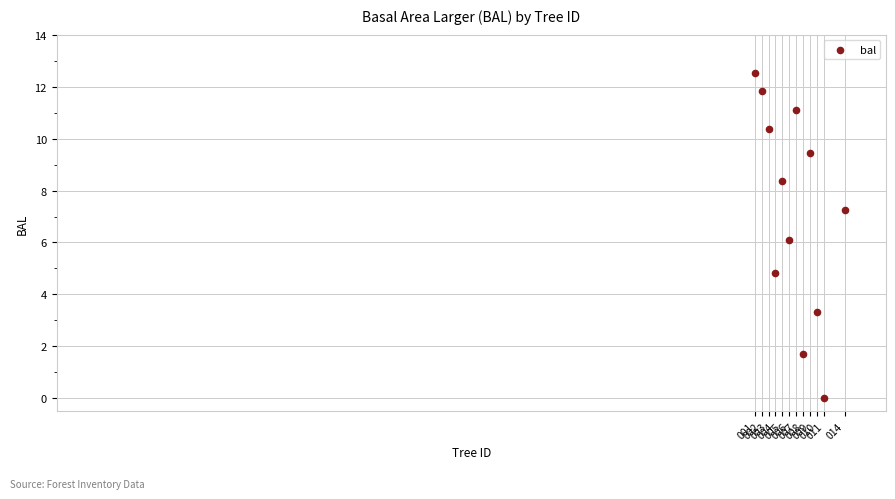

What is the average X value?

431496006.7